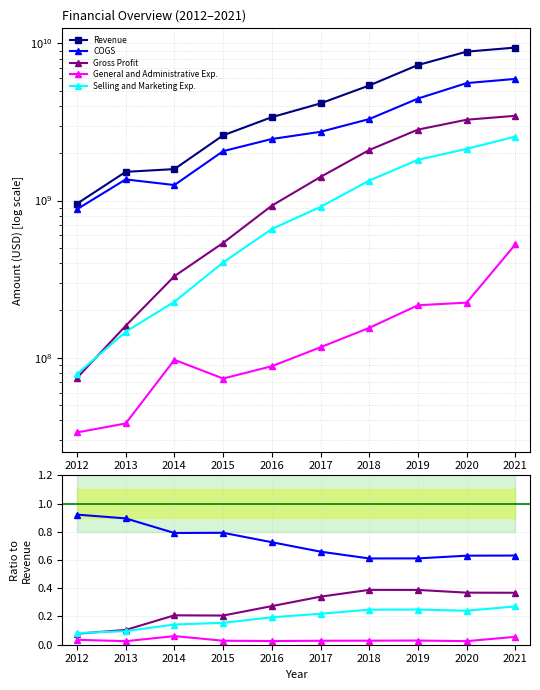

Does the chart display data point markers on the line(s)?

Yes